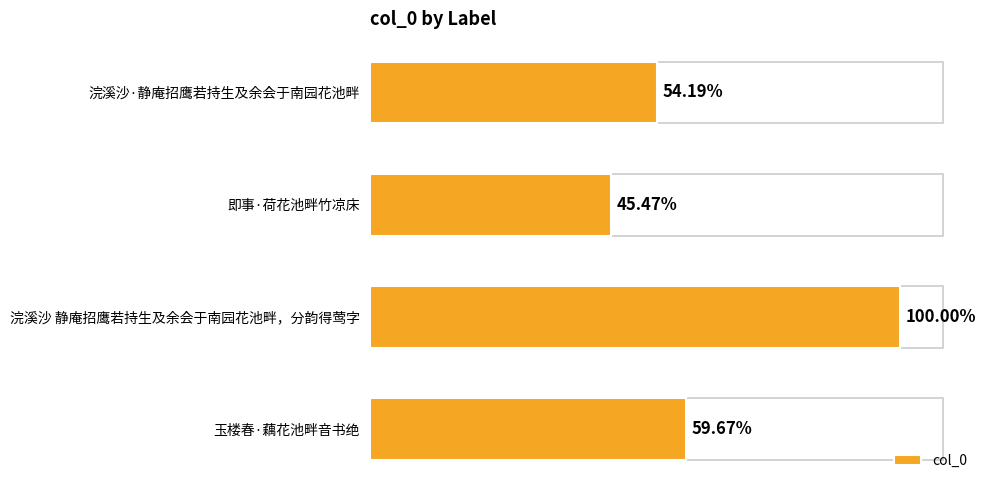

Are the bars horizontal?

Yes